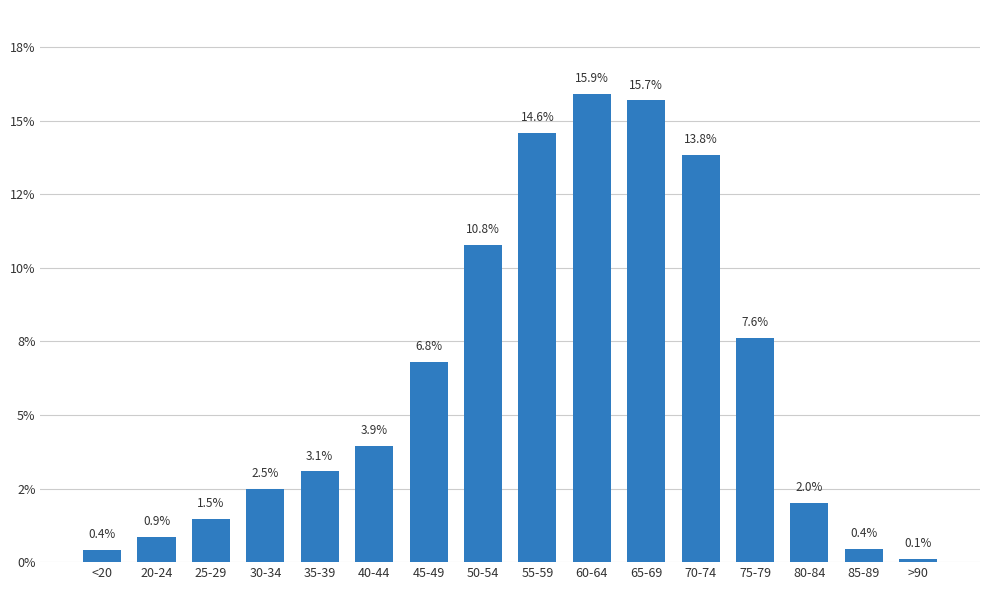

What is the average value?

6.2